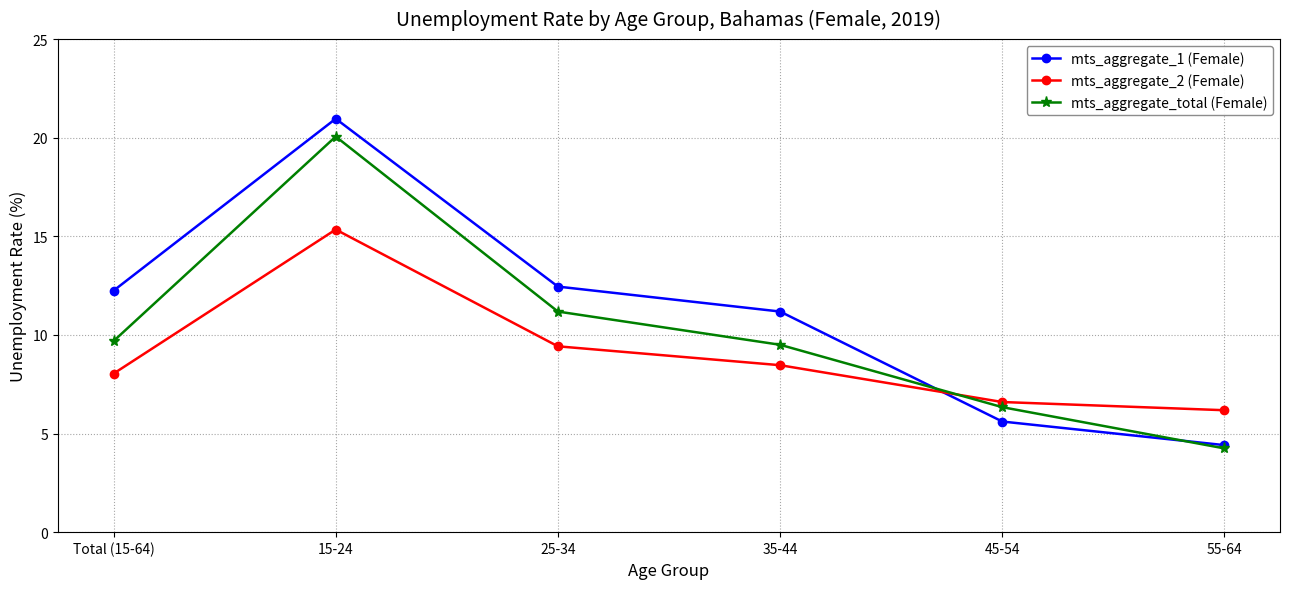

Which series has the largest total across all categories?

mts_aggregate_1 (Female)